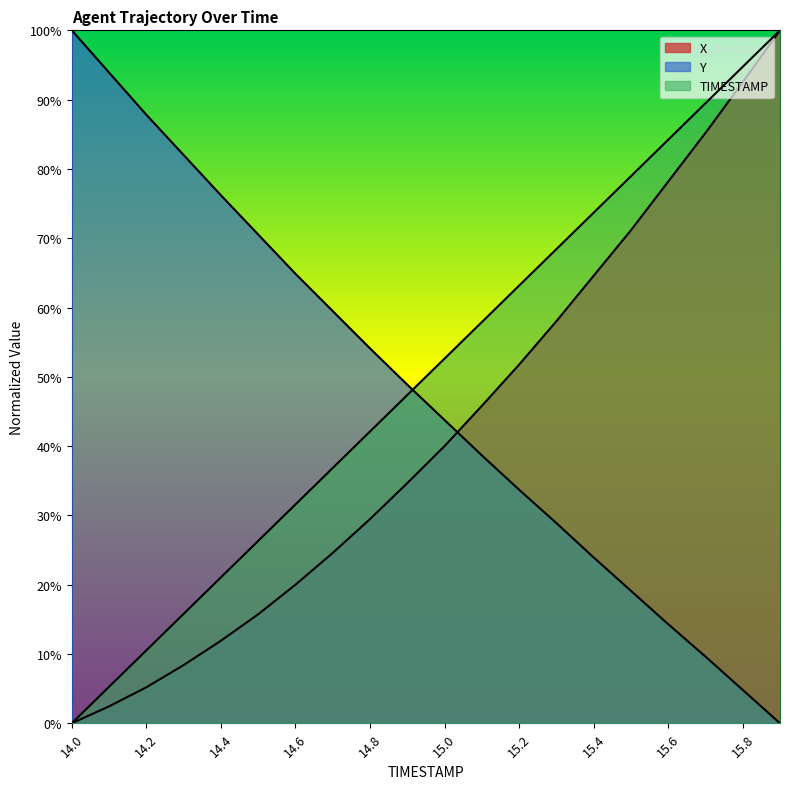

What is the total value across all series at 15.5?

169.2